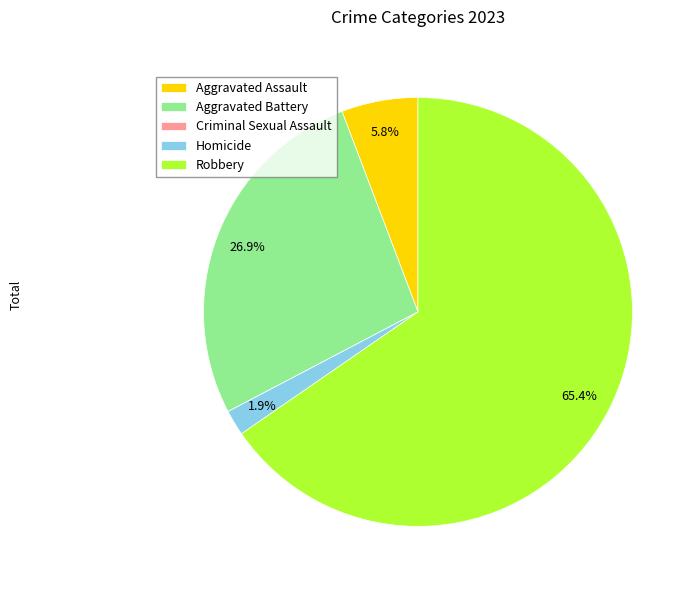

What is the total percentage of Aggravated Assault and Homicide?

7.7%